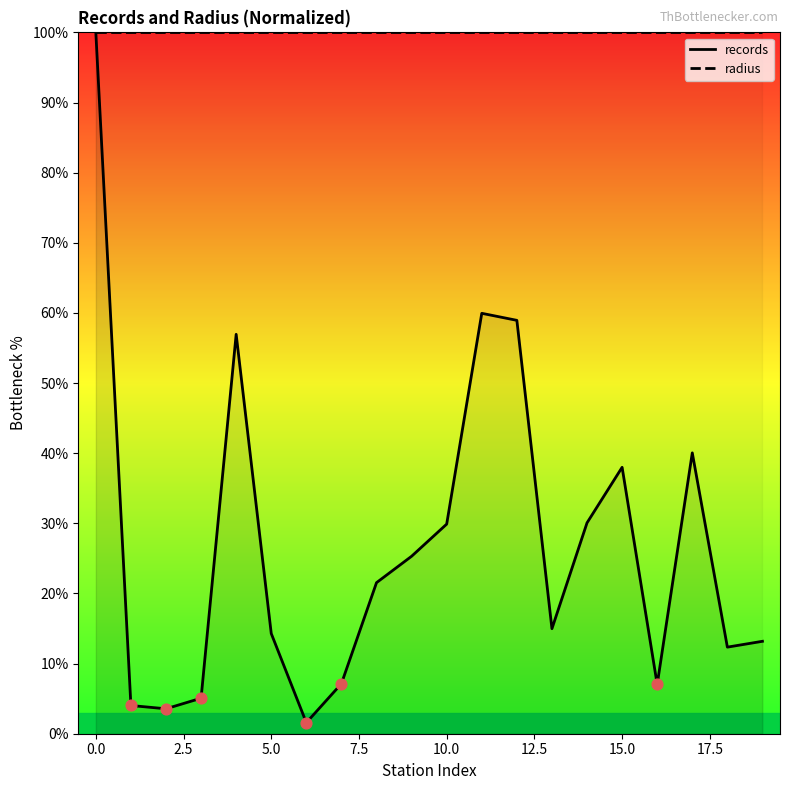

Which series has the largest total across all categories?

radius